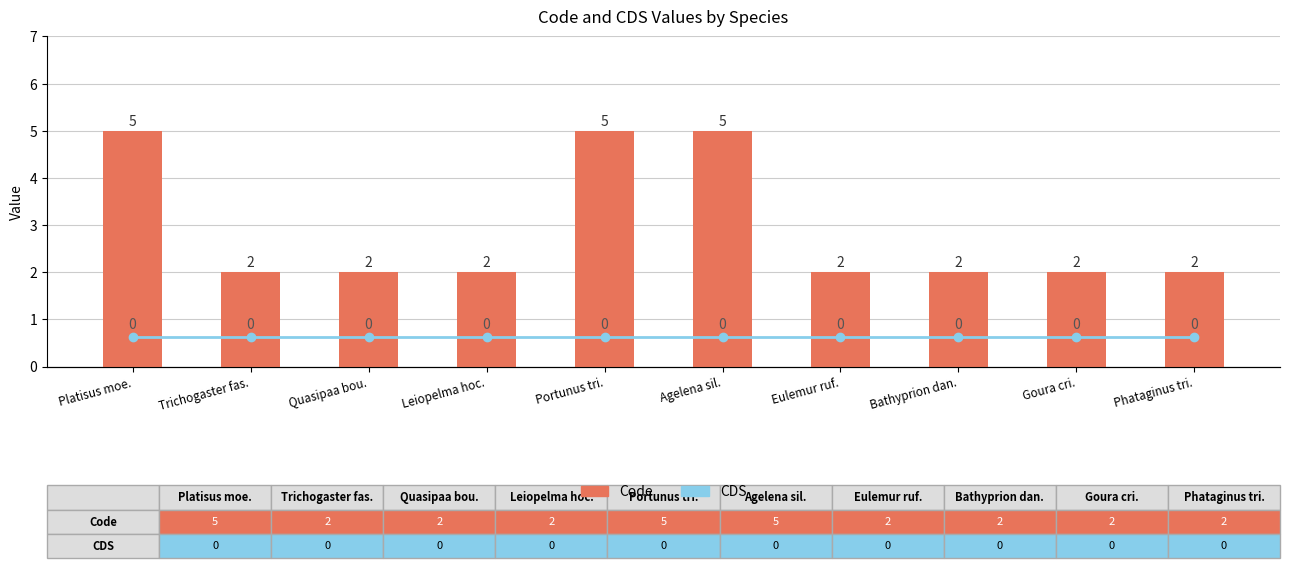

What is the total value across all series at Phataginus tri.?

2